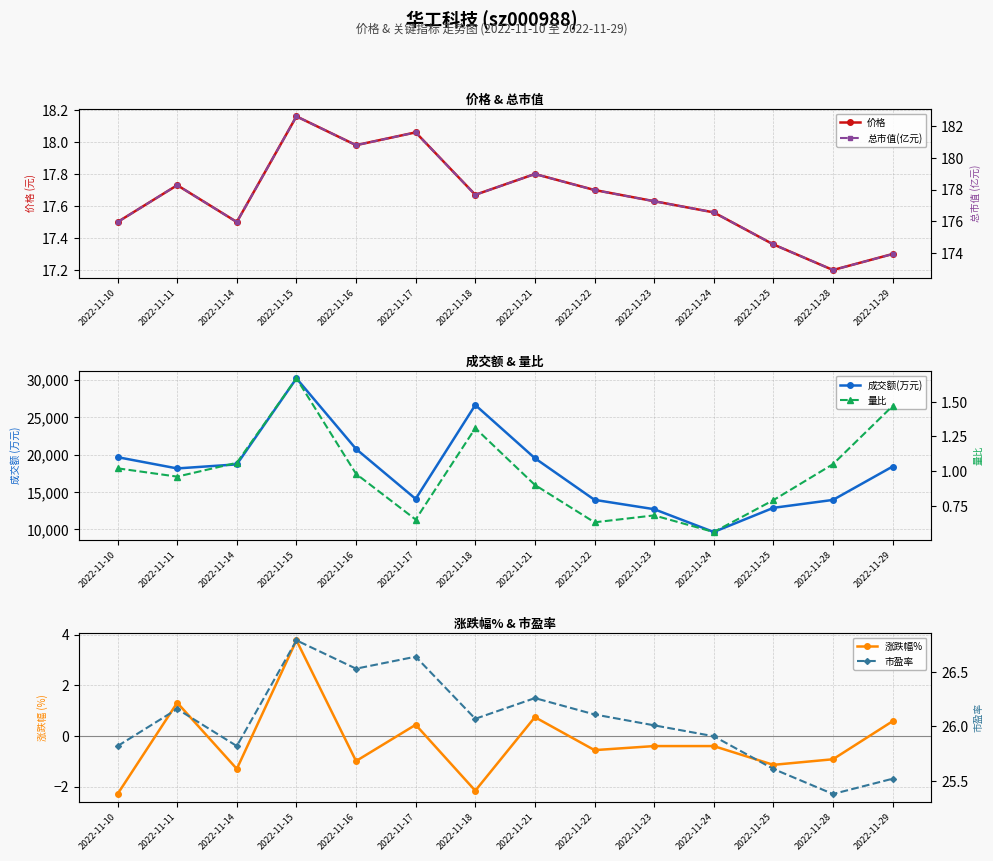

Reading left to right, extract all data points from this chart.

价格: 2022-11-10=17.5	2022-11-11=17.7	2022-11-14=17.5	2022-11-15=18.2	2022-11-16=18.0	2022-11-17=18.1	2022-11-18=17.7	2022-11-21=17.8	2022-11-22=17.7	2022-11-23=17.6	2022-11-24=17.6	2022-11-25=17.4	2022-11-28=17.2	2022-11-29=17.3
成交额(万元): 2022-11-10=19657.0	2022-11-11=18151.0	2022-11-14=18694.0	2022-11-15=30188.0	2022-11-16=20752.0	2022-11-17=14079.0	2022-11-18=26626.0	2022-11-21=19517.0	2022-11-22=13955.0	2022-11-23=12706.0	2022-11-24=9657.0	2022-11-25=12887.0	2022-11-28=13945.0	2022-11-29=18403.0
涨跌幅%: 2022-11-10=-2.3	2022-11-11=1.3	2022-11-14=-1.3	2022-11-15=3.8	2022-11-16=-1.0	2022-11-17=0.4	2022-11-18=-2.2	2022-11-21=0.7	2022-11-22=-0.6	2022-11-23=-0.4	2022-11-24=-0.4	2022-11-25=-1.1	2022-11-28=-0.9	2022-11-29=0.6
总市值(亿元): 2022-11-10=176.0	2022-11-11=178.3	2022-11-14=176.0	2022-11-15=182.6	2022-11-16=180.8	2022-11-17=181.6	2022-11-18=177.7	2022-11-21=179.0	2022-11-22=178.0	2022-11-23=177.3	2022-11-24=176.6	2022-11-25=174.6	2022-11-28=172.9	2022-11-29=173.9
量比: 2022-11-10=1.0	2022-11-11=1.0	2022-11-14=1.1	2022-11-15=1.7	2022-11-16=1.0	2022-11-17=0.7	2022-11-18=1.3	2022-11-21=0.9	2022-11-22=0.6	2022-11-23=0.7	2022-11-24=0.6	2022-11-25=0.8	2022-11-28=1.1	2022-11-29=1.5
市盈率: 2022-11-10=25.8	2022-11-11=26.2	2022-11-14=25.8	2022-11-15=26.8	2022-11-16=26.5	2022-11-17=26.6	2022-11-18=26.1	2022-11-21=26.3	2022-11-22=26.1	2022-11-23=26.0	2022-11-24=25.9	2022-11-25=25.6	2022-11-28=25.4	2022-11-29=25.5